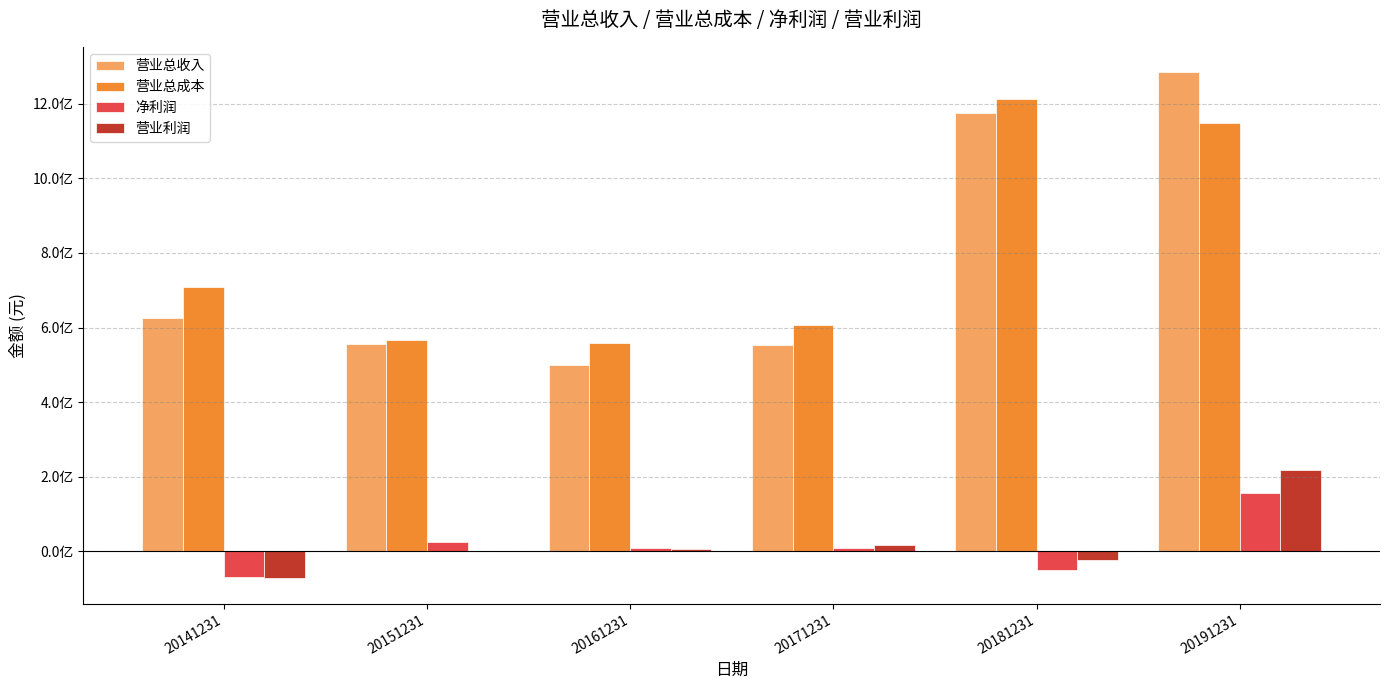

Where is 净利润 nearest to the value 44423956?

20151231